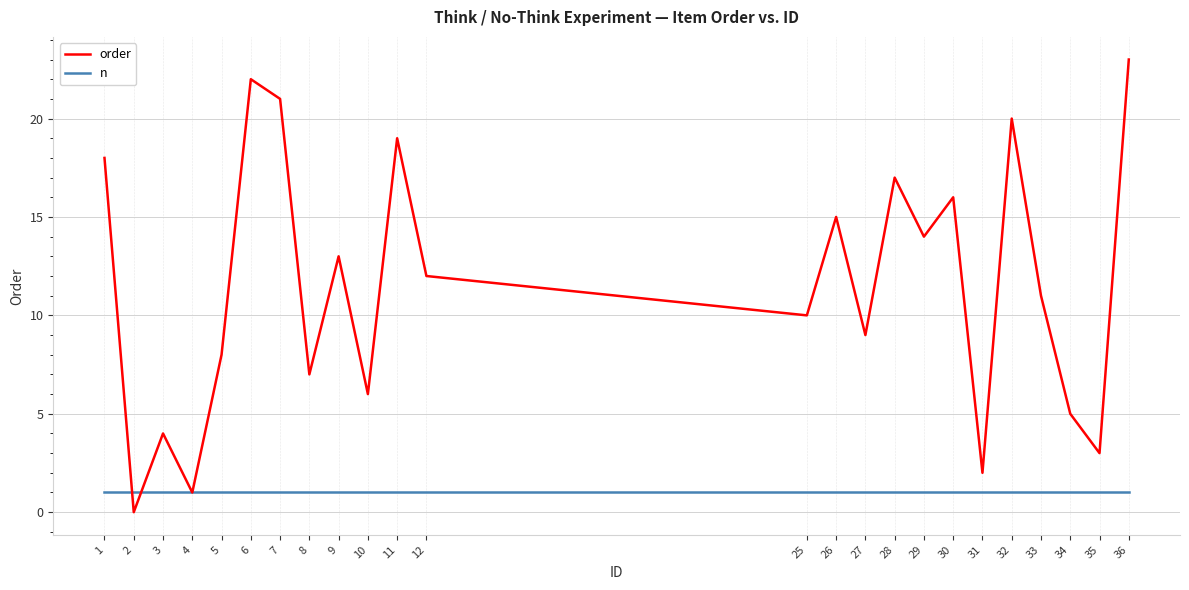

What is the difference between the order values at 27 and 34?

4